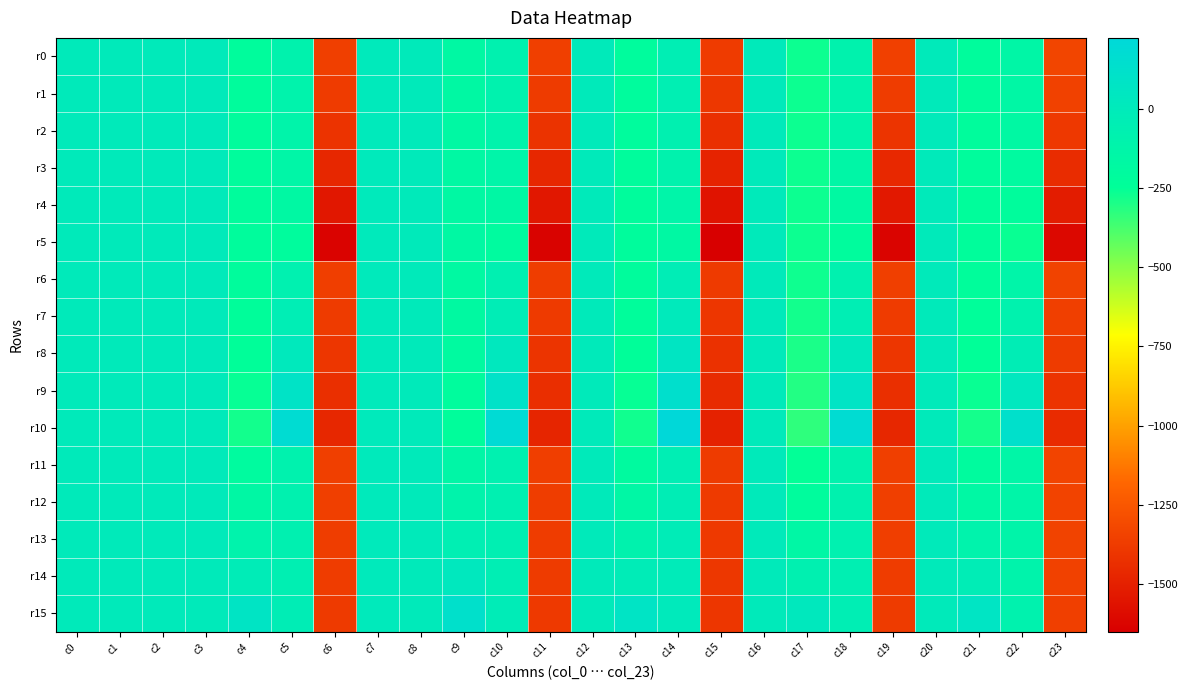

At which category is the sum across all series the highest?

c7